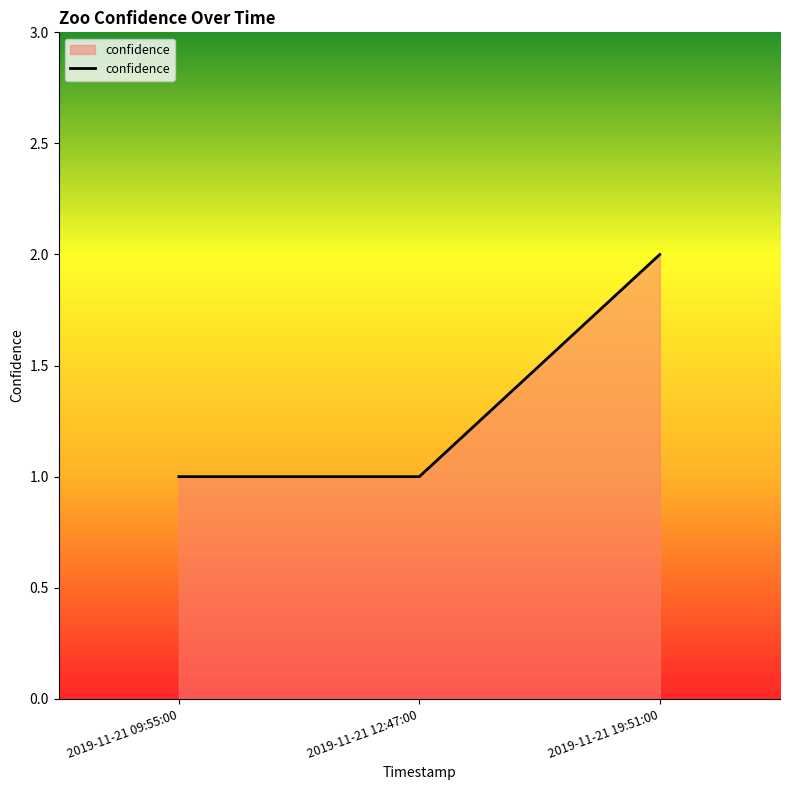

What is the change in value from 2019-11-21 12:47:00 to 2019-11-21 19:51:00?

+1